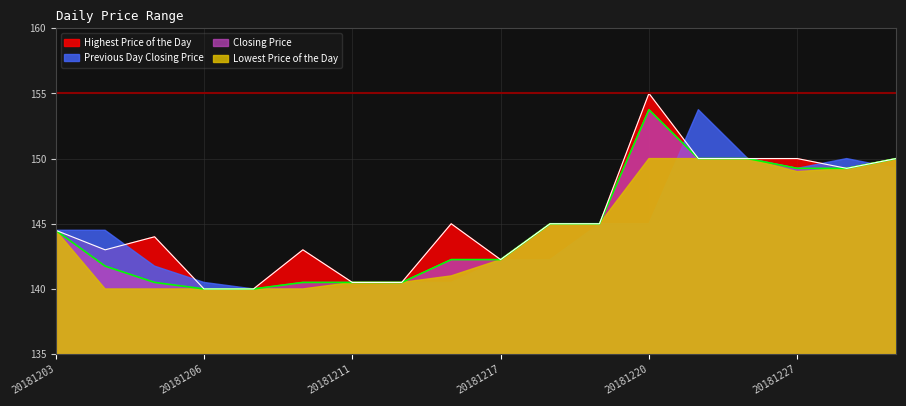

At which label is Closing Price closest to 146?

20181218